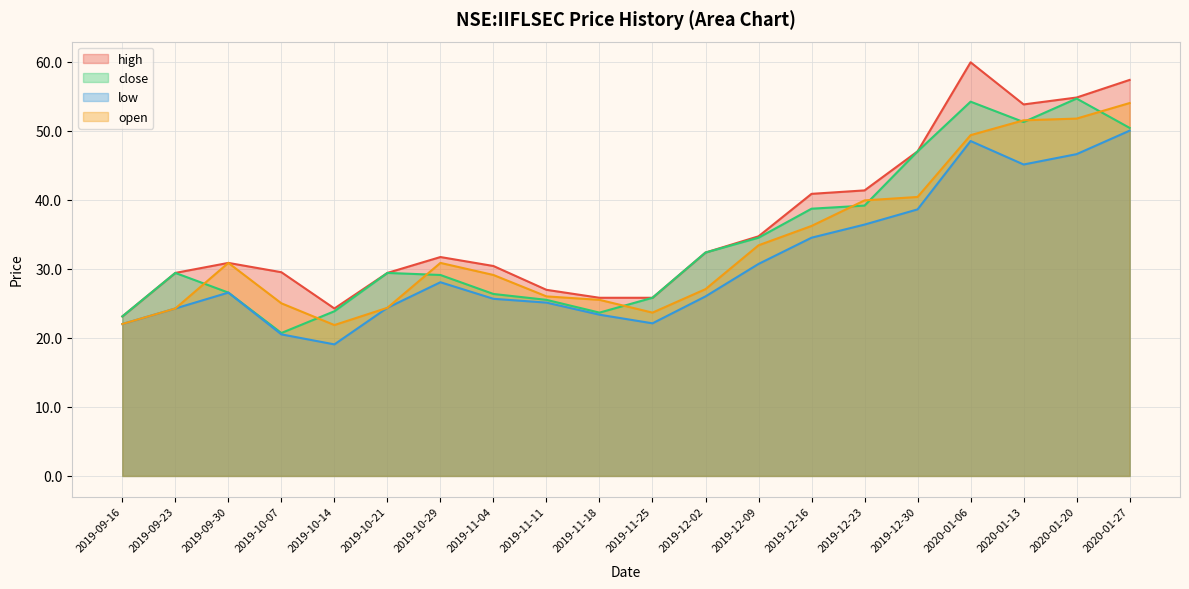

What is the difference between the maximum and minimum values in the low series?

31.0